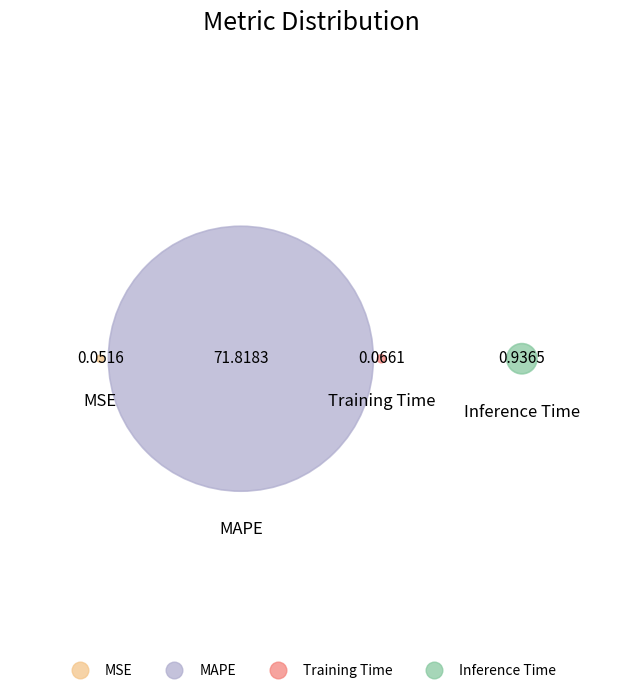

Is there any slice that represents more than half of the pie?

Yes